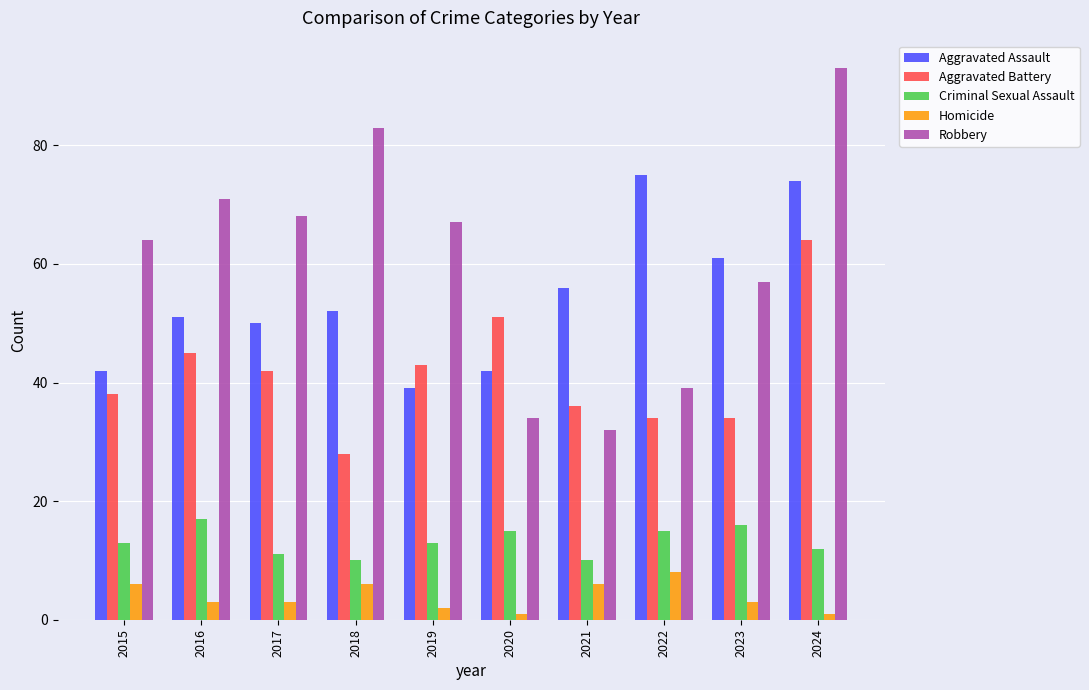

What is the sum of all Aggravated Assault values?

542